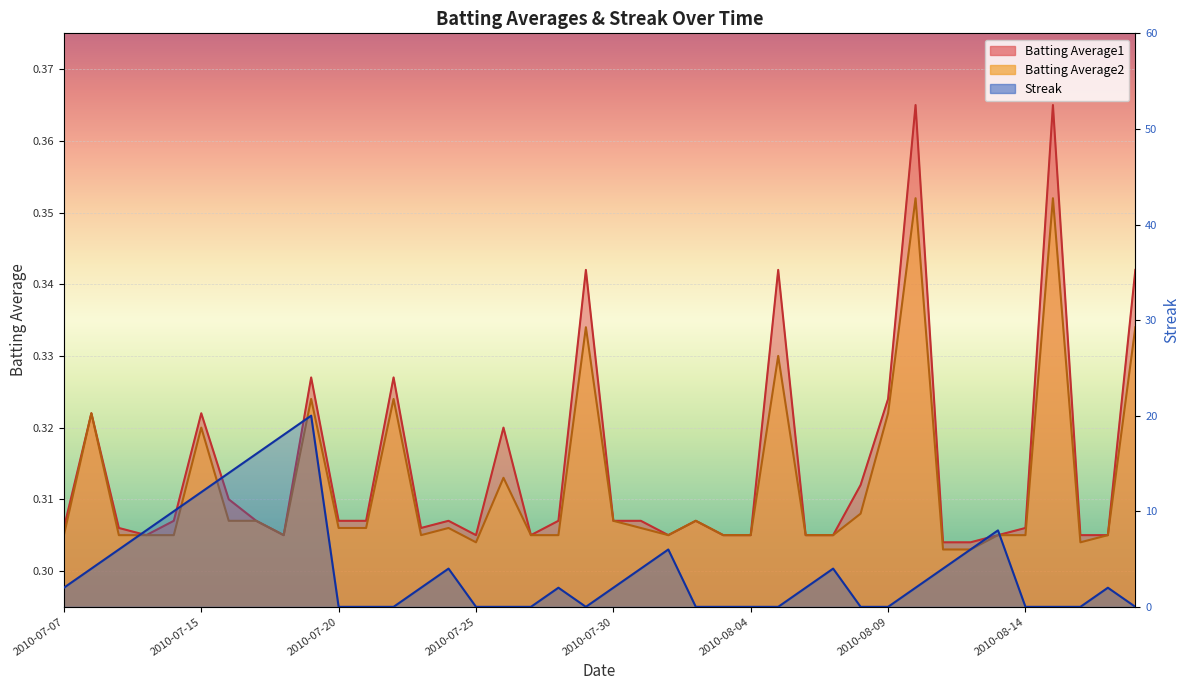

Is it true that Batting Average2 equals 0.2 at 2010-08-11?

False